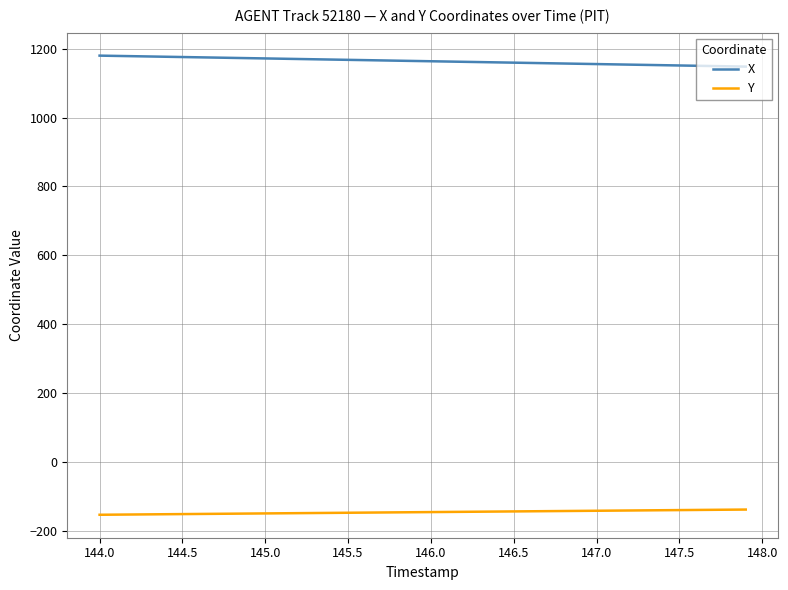

Rank the series by their average value, from highest to lowest.

X, Y